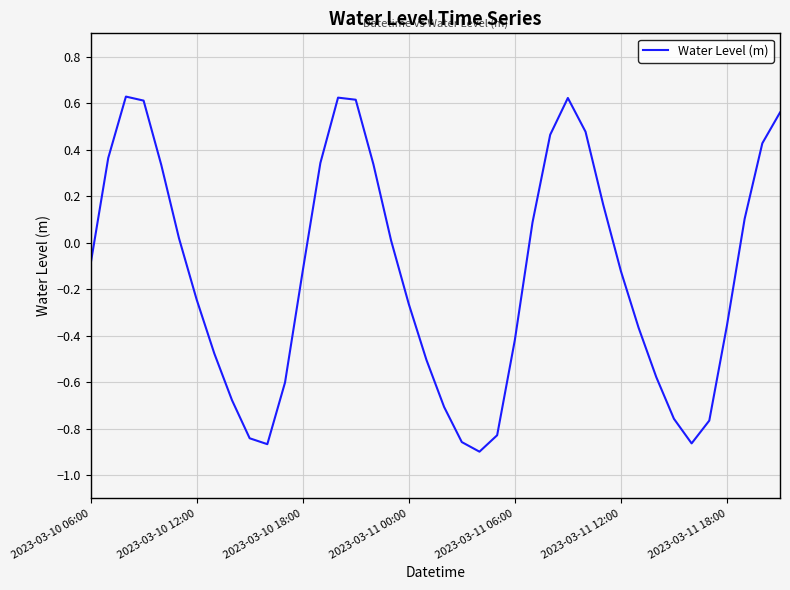

How many values exceed 0?

18